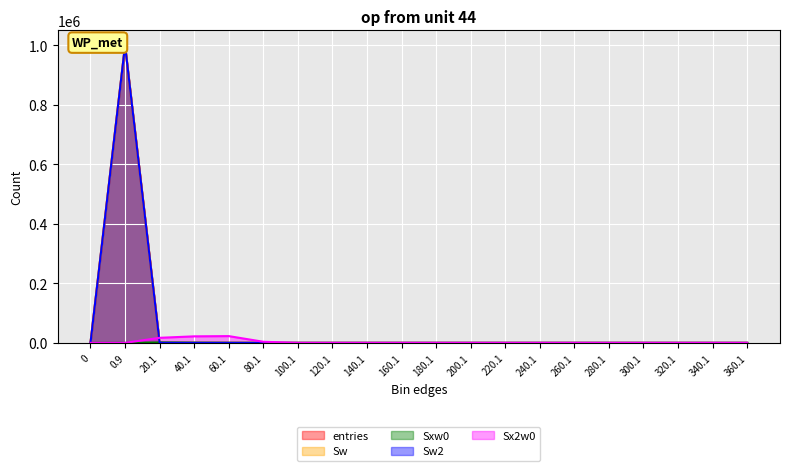

At 200.1, list the series in order from largest to smallest.

entries, Sw, Sw2, Sxw0, Sx2w0